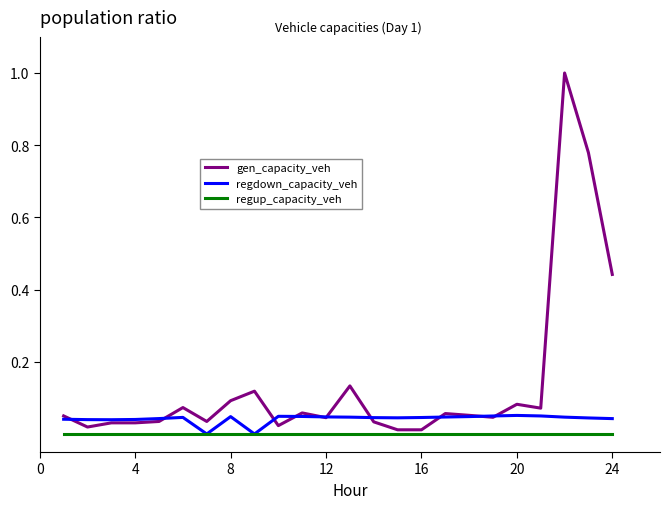

Which series has the largest range (max minus min)?

gen_capacity_veh